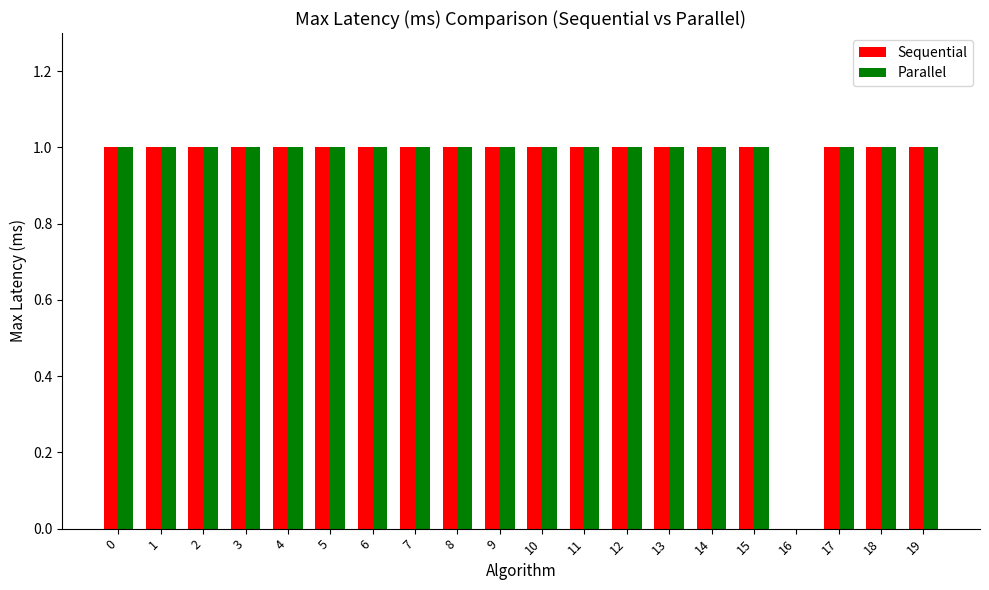

True or false: Parallel has a value of 0 at 4.

False